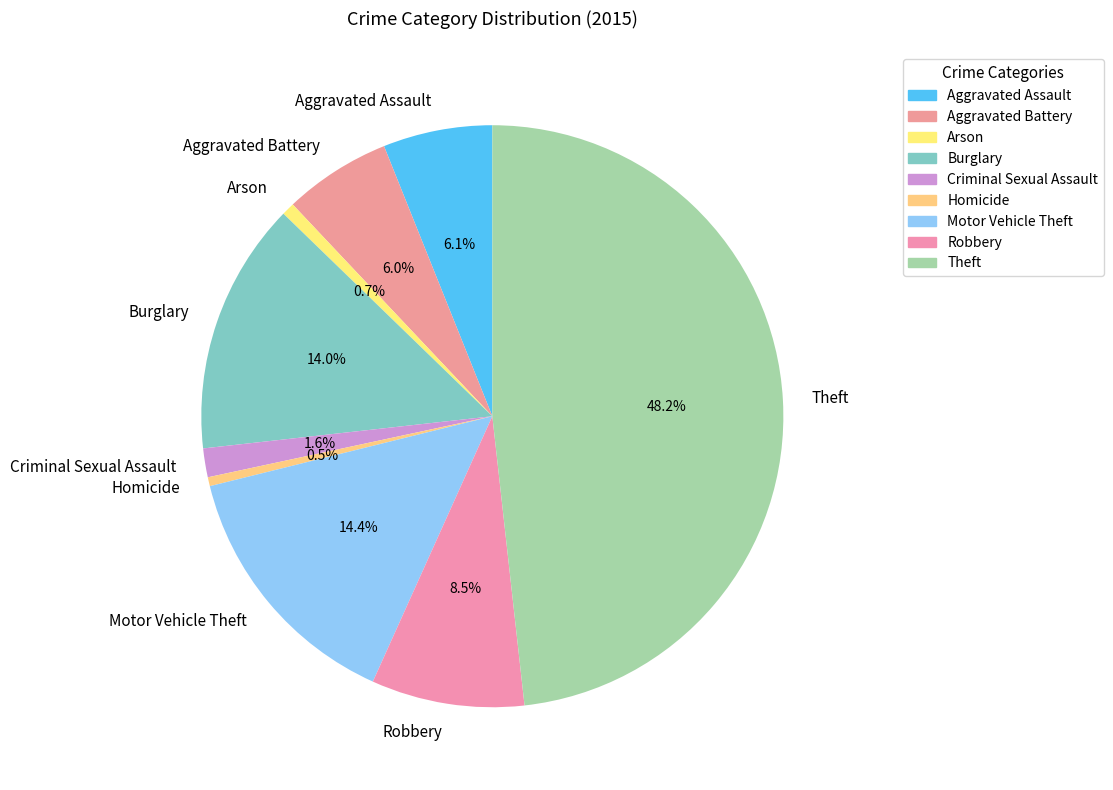

Between Motor Vehicle Theft and Aggravated Assault, which is larger?

Motor Vehicle Theft